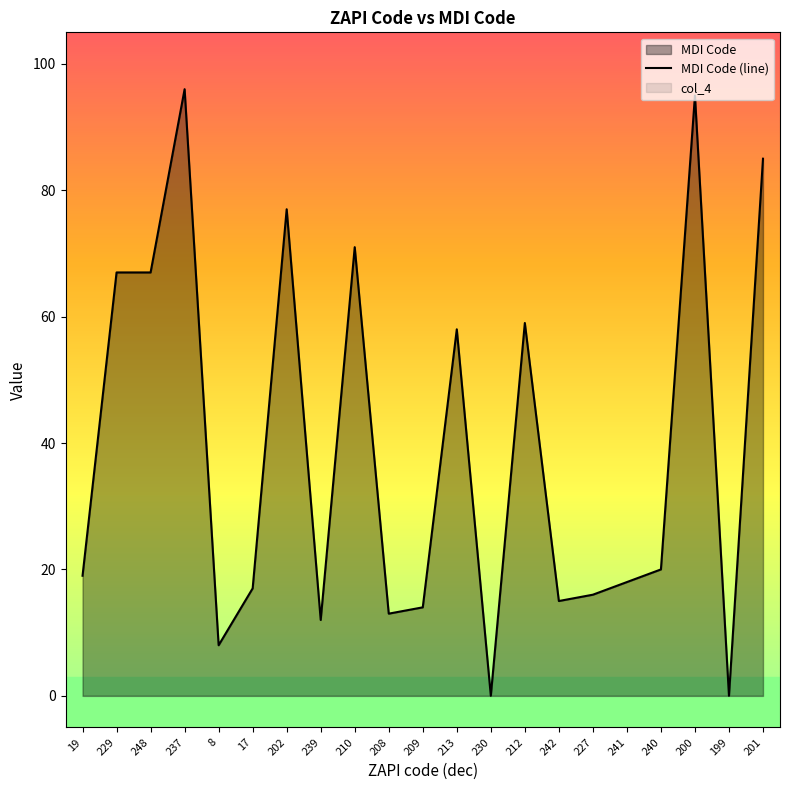

Read the value at 227.

16